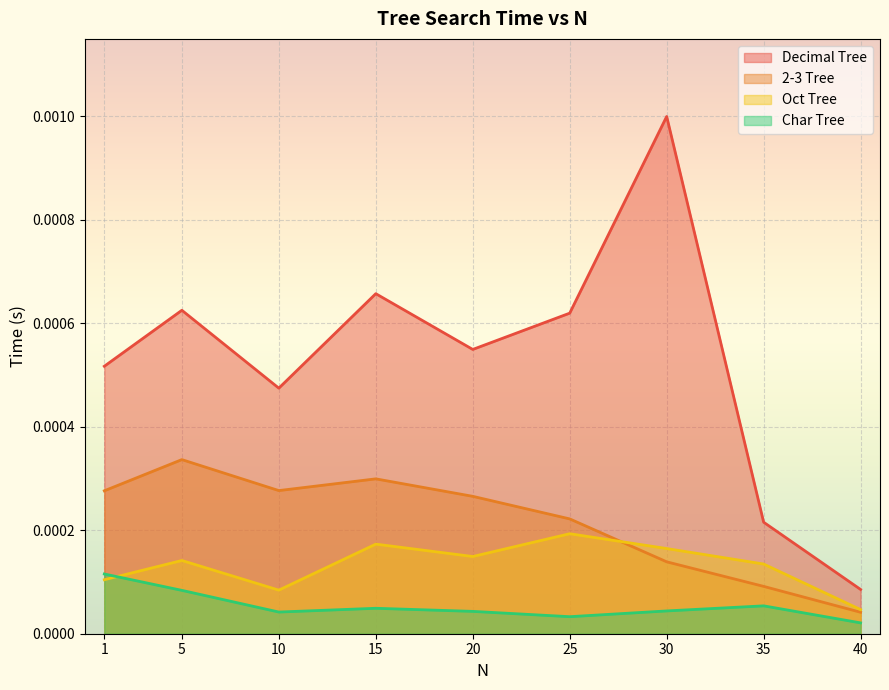

True or false: Decimal Tree and 2-3 Tree intersect in this chart.

False